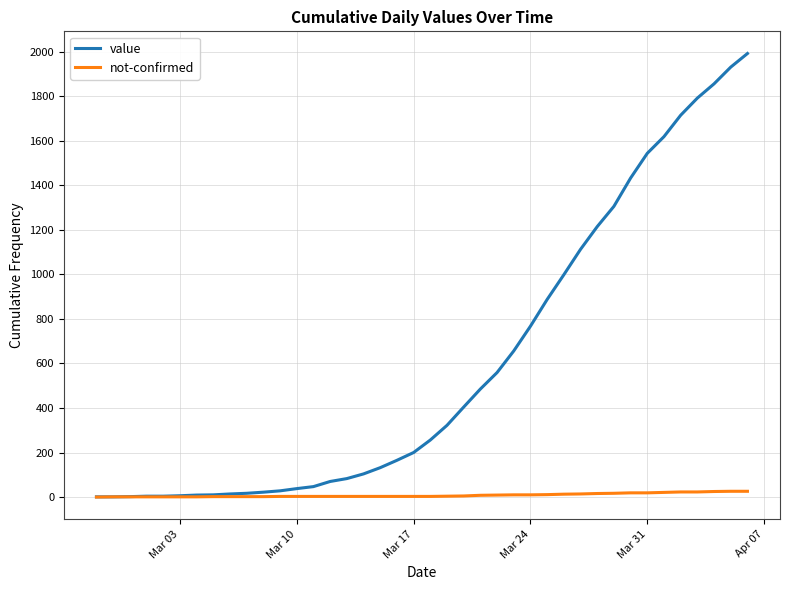

Is this an area chart (filled region under the line)?

No